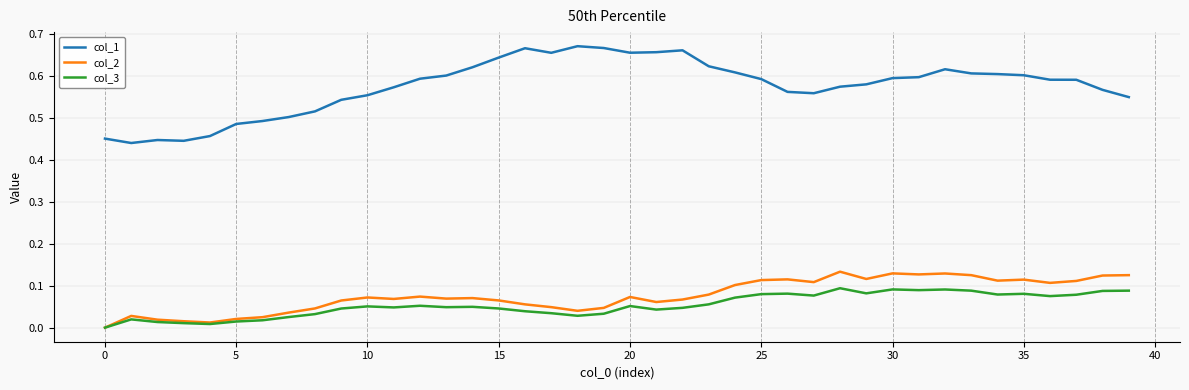

Which series has the largest total across all categories?

col_1